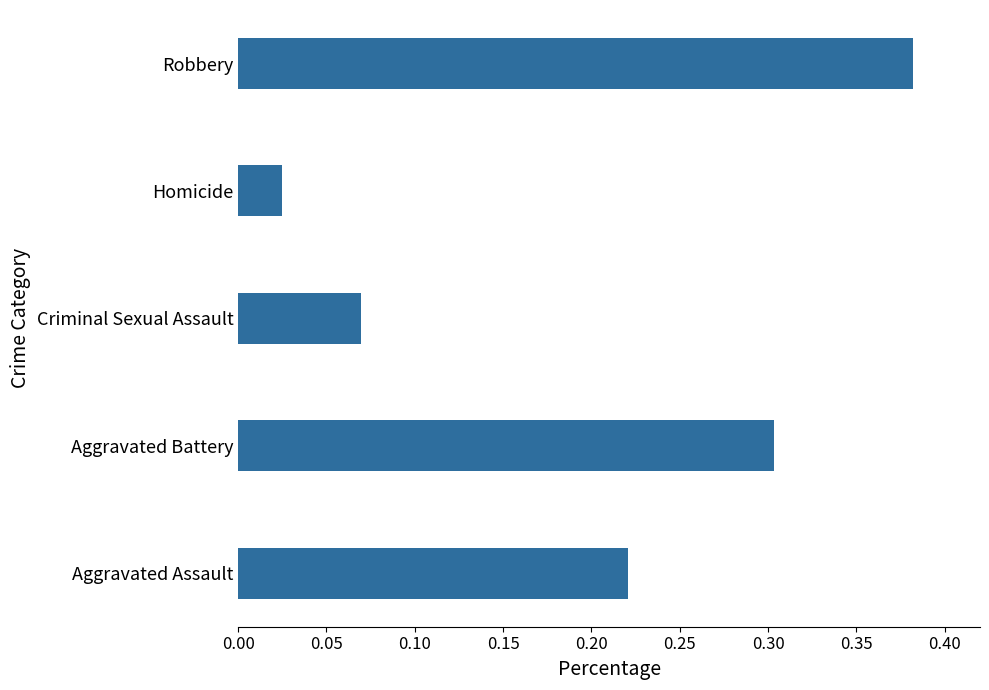

How many bars are there in total?

5